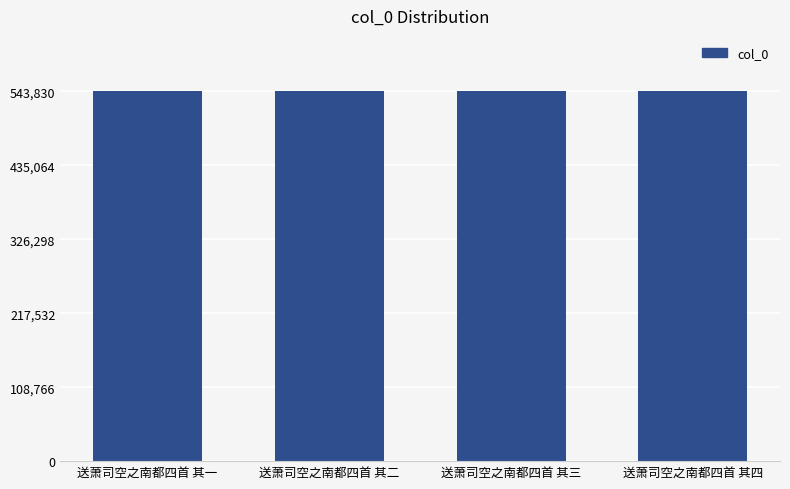

What is the greatest value displayed?

543830